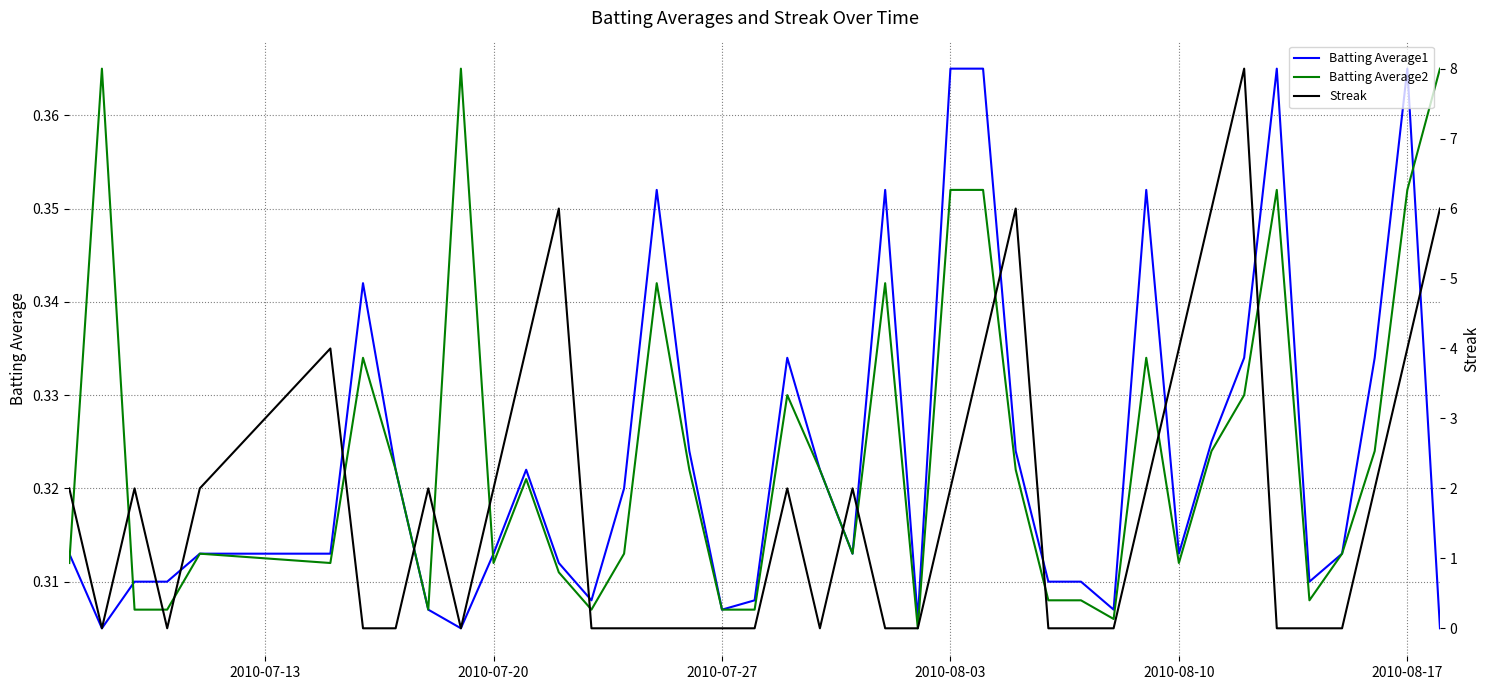

Reading left to right, transcribe all the data shown in this chart.

Batting Average1: 0.3	0.3	0.3	0.3	0.3	0.3	0.3	0.3	0.3	0.3	0.3	0.3	0.3	0.3	0.3	0.4	0.3	0.3	0.3	0.3	0.3	0.3	0.4	0.3	0.4	0.4	0.3	0.3	0.3	0.3	0.4	0.3	0.3	0.3	0.4	0.3	0.3	0.3	0.4	0.3
Batting Average2: 0.3	0.4	0.3	0.3	0.3	0.3	0.3	0.3	0.3	0.4	0.3	0.3	0.3	0.3	0.3	0.3	0.3	0.3	0.3	0.3	0.3	0.3	0.3	0.3	0.4	0.4	0.3	0.3	0.3	0.3	0.3	0.3	0.3	0.3	0.4	0.3	0.3	0.3	0.4	0.4
Streak: 2.0	0.0	2.0	0.0	2.0	4.0	0.0	0.0	2.0	0.0	2.0	4.0	6.0	0.0	0.0	0.0	0.0	0.0	0.0	2.0	0.0	2.0	0.0	0.0	2.0	4.0	6.0	0.0	0.0	0.0	2.0	4.0	6.0	8.0	0.0	0.0	0.0	2.0	4.0	6.0